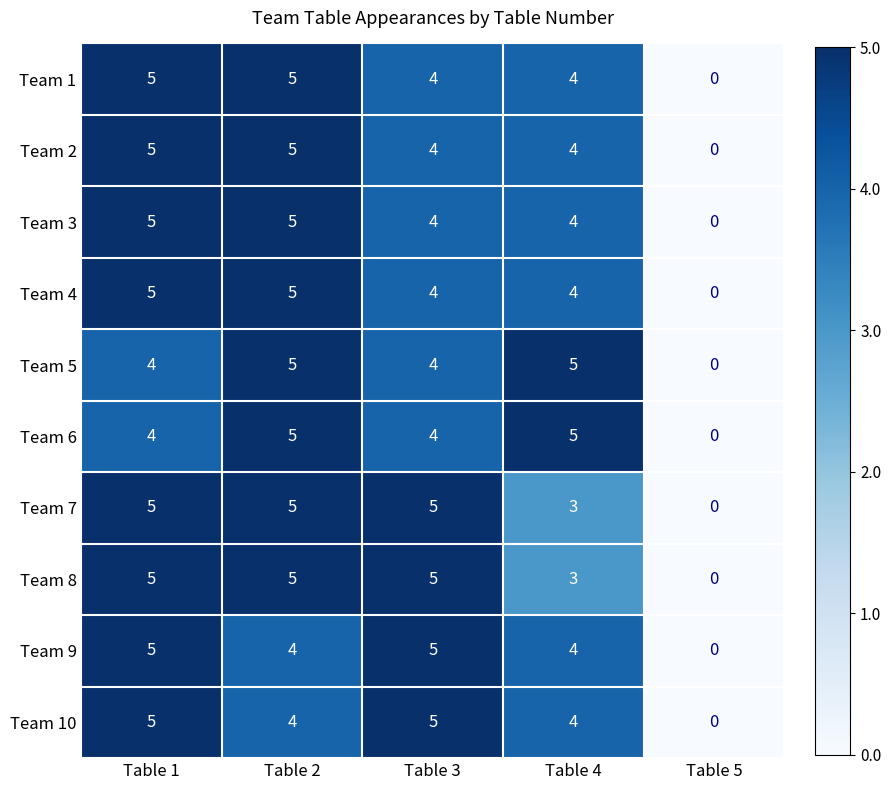

Where does the Team 4 series first go above 4?

Table 1